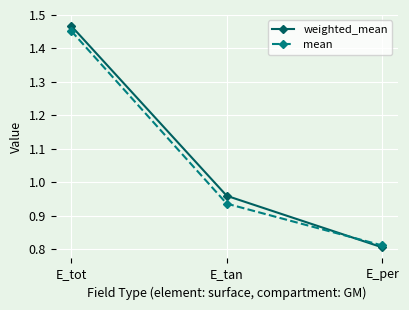

List the series in order of their peak value, highest first.

weighted_mean, mean